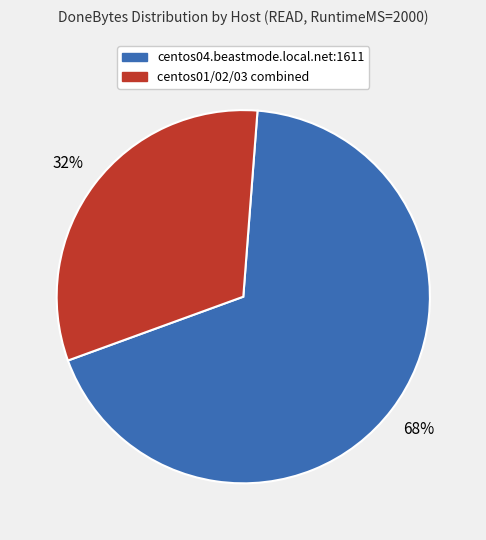

To the nearest percent, what is the average slice percentage?

50%